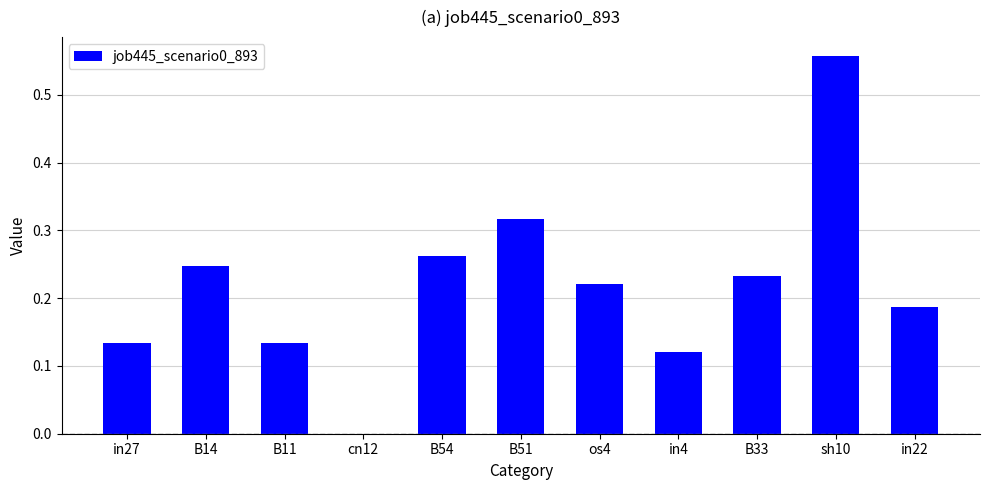

The chart shows a value of 0.3 at cn12. True or false?

False